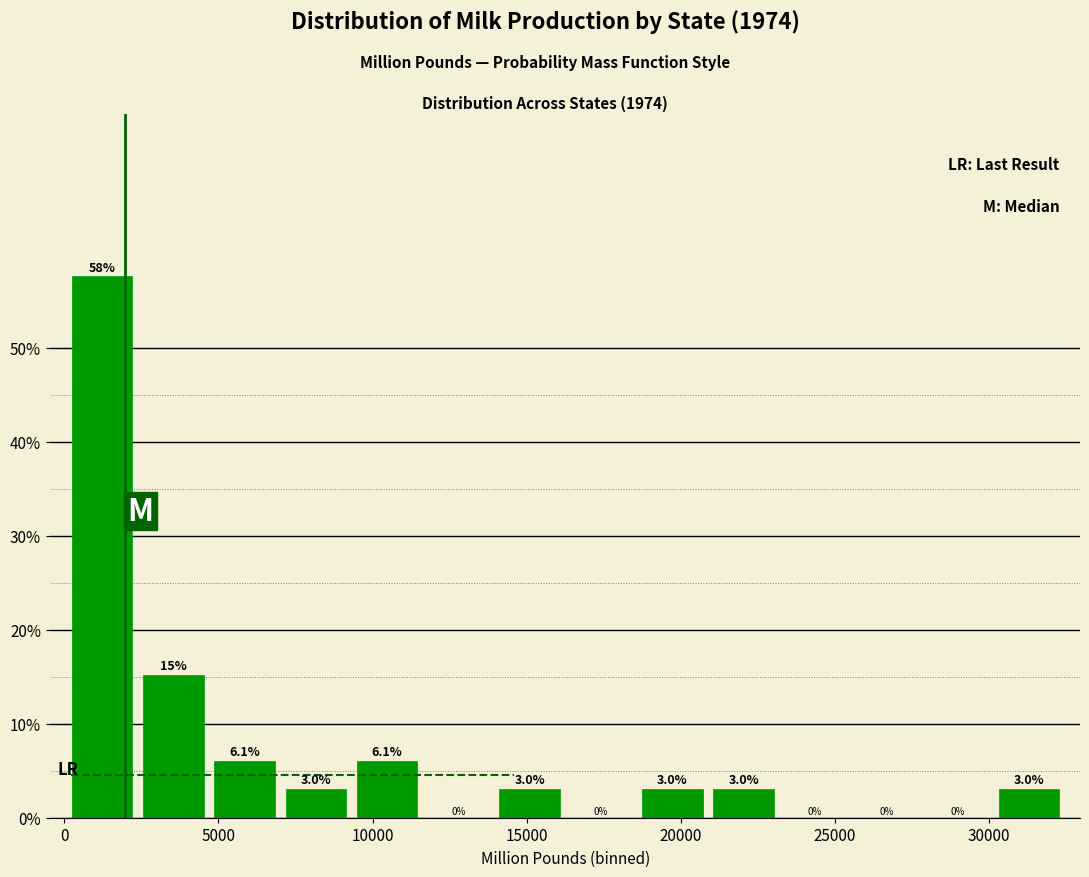

Which range on the x-axis has the tallest bar?

0 to 2500